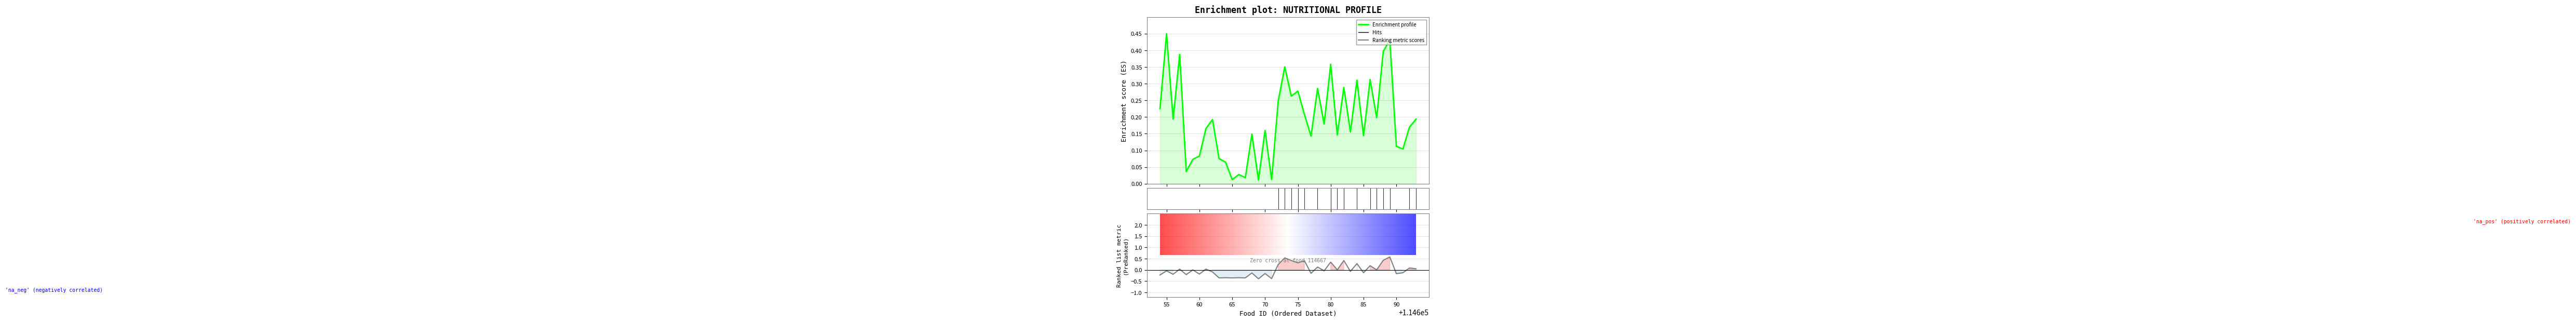

At which category does Enrichment profile reach its first local peak?

55